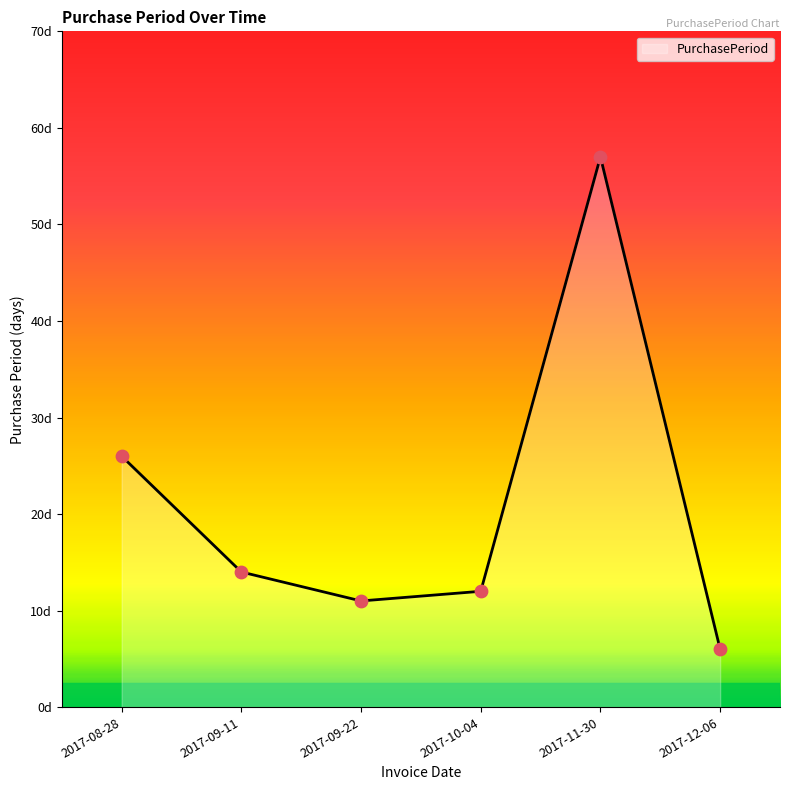

What is the ratio of the value at 2017-09-11 to the value at 2017-10-04?

1.2